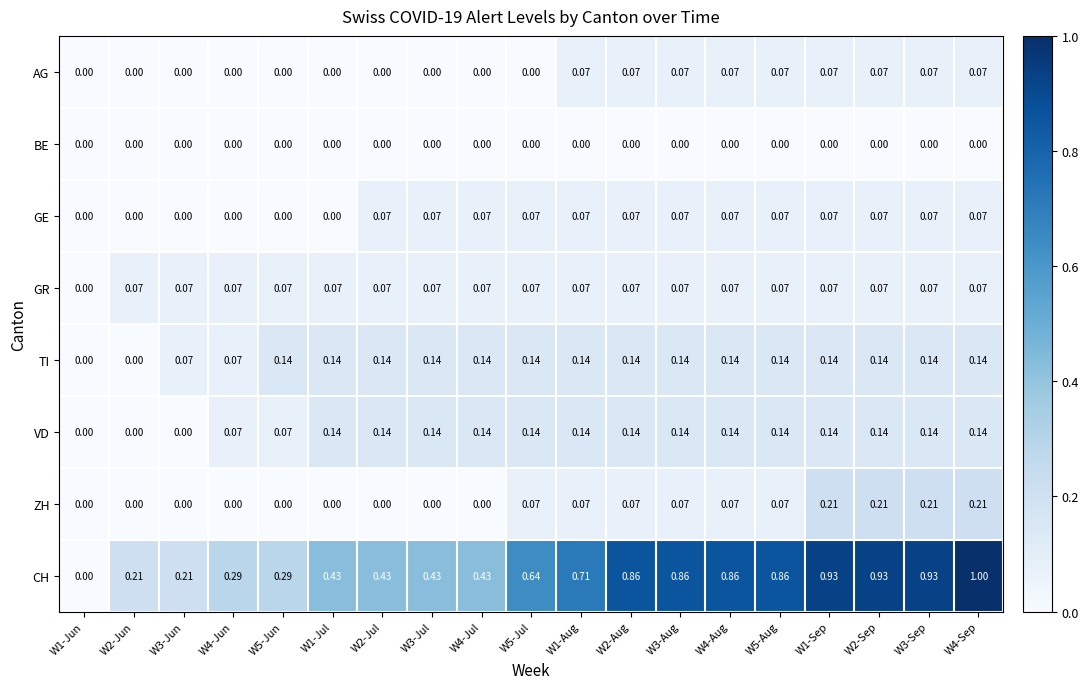

Which series has the largest total across all categories?

CH